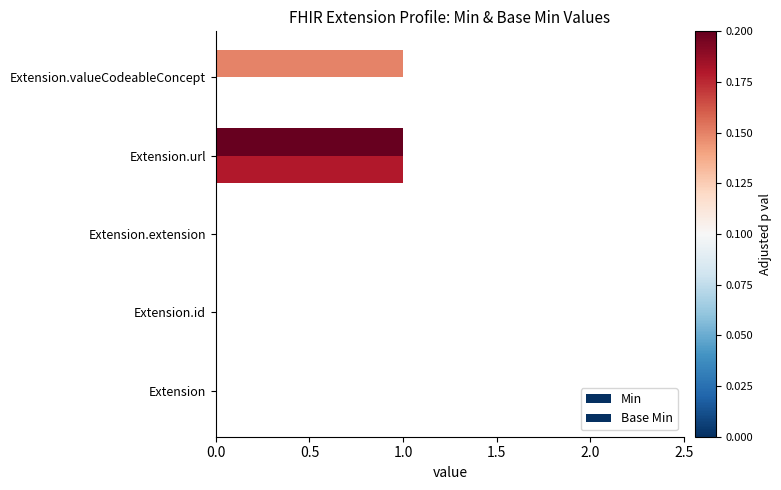

How many categories are shown in the chart?

5